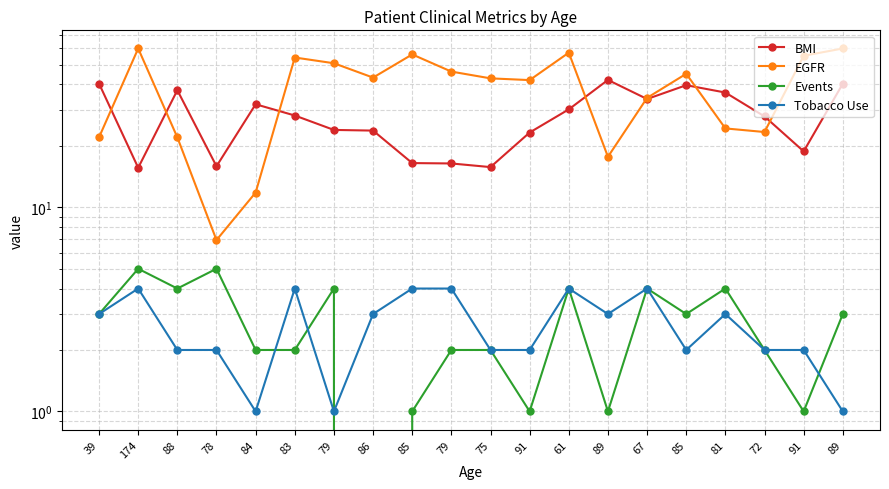

True or false: Events has a value of 2.9 at 174.

False